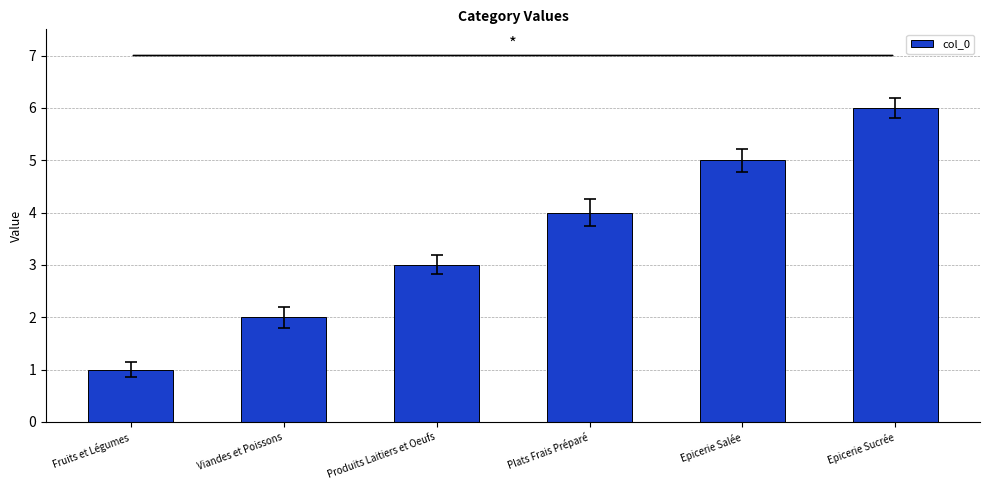

What is the sum of all values?

21